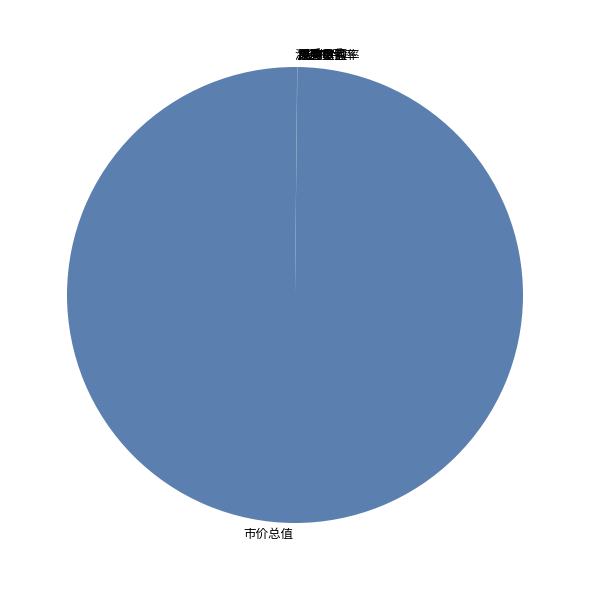

The 市价总值 slice represents 86% of the pie. True or false?

False